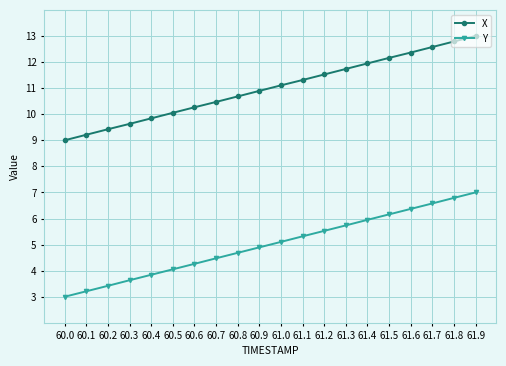

What position from the right is 61.7?

3